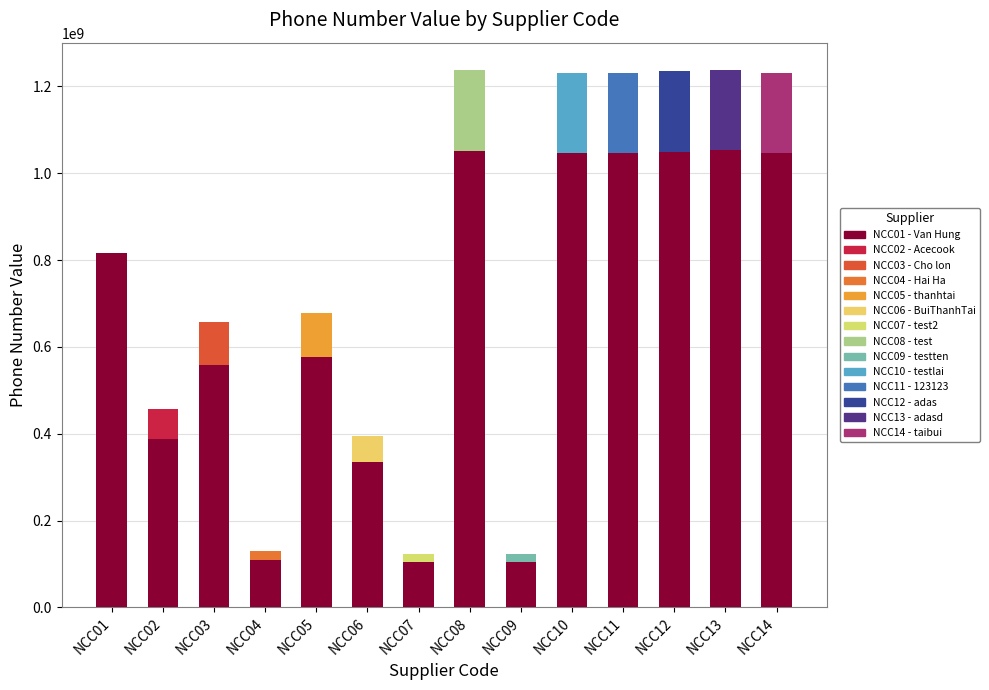

What is the sum of all values?

9164727850.2